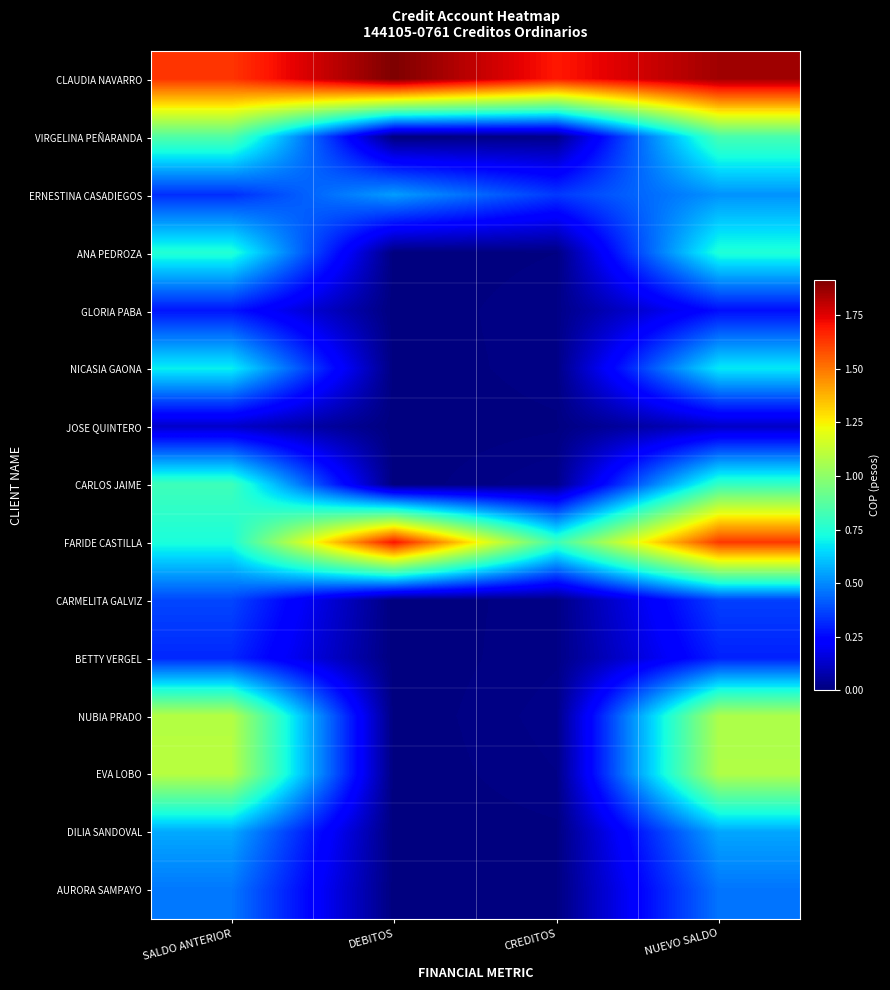

At which category is the sum across all series the highest?

NUEVO SALDO